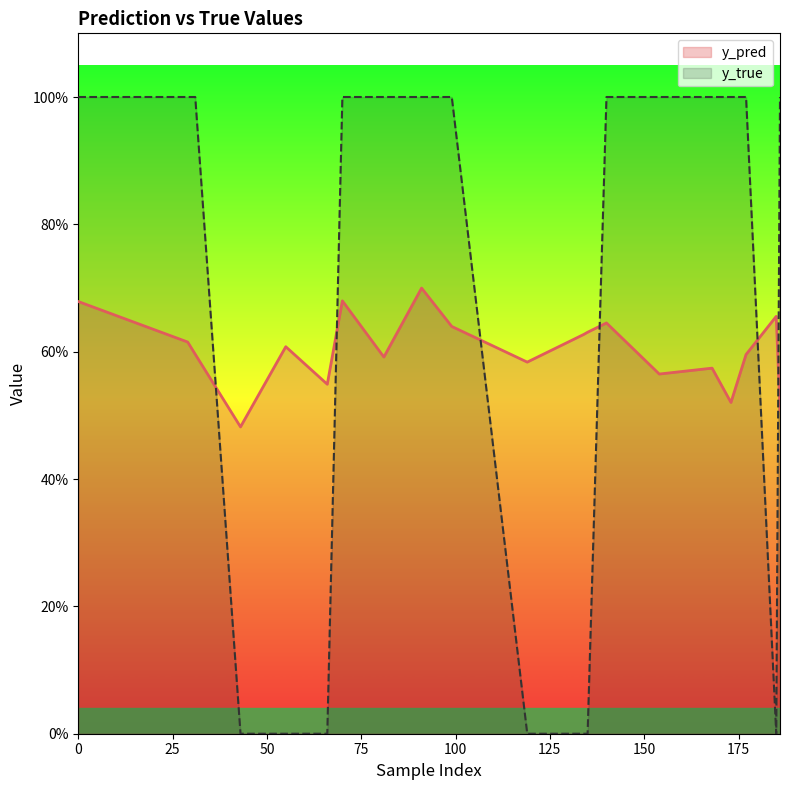

Which series has the largest range (max minus min)?

y_true